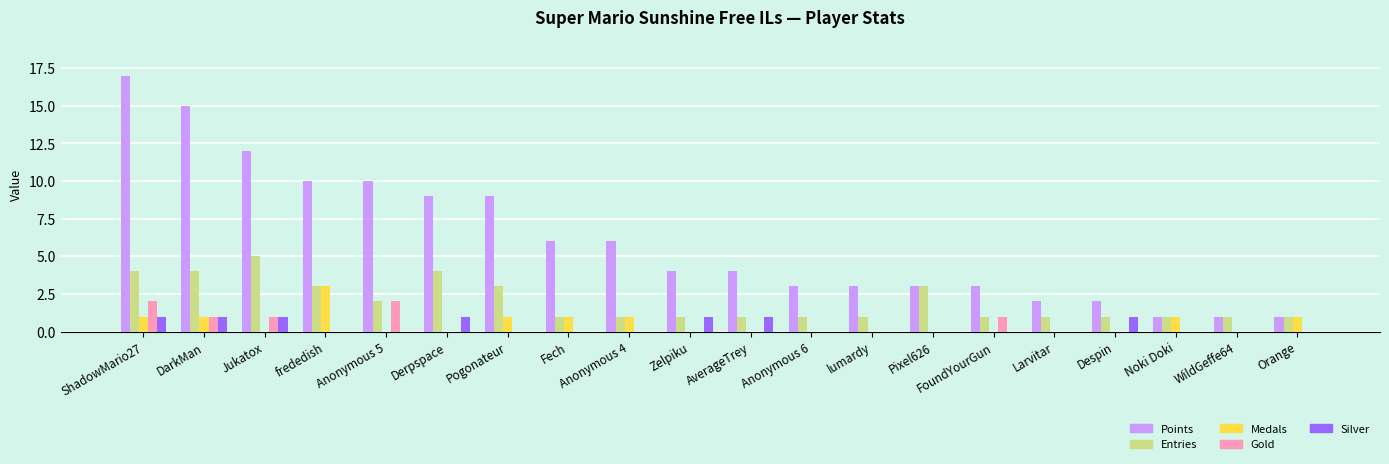

Reading left to right, transcribe all the data shown in this chart.

Points: ShadowMario27=17	DarkMan=15	Jukatox=12	frededish=10	Anonymous 5=10	Derpspace=9	Pogonateur=9	Fech=6	Anonymous 4=6	Zelpiku=4	AverageTrey=4	Anonymous 6=3	lumardy=3	Pixel626=3	FoundYourGun=3	Larvitar=2	Despin=2	Noki Doki=1	WildGeffe64=1	Orange=1
Entries: ShadowMario27=4	DarkMan=4	Jukatox=5	frededish=3	Anonymous 5=2	Derpspace=4	Pogonateur=3	Fech=1	Anonymous 4=1	Zelpiku=1	AverageTrey=1	Anonymous 6=1	lumardy=1	Pixel626=3	FoundYourGun=1	Larvitar=1	Despin=1	Noki Doki=1	WildGeffe64=1	Orange=1
Medals: ShadowMario27=1	DarkMan=1	Jukatox=0	frededish=3	Anonymous 5=0	Derpspace=0	Pogonateur=1	Fech=1	Anonymous 4=1	Zelpiku=0	AverageTrey=0	Anonymous 6=0	lumardy=0	Pixel626=0	FoundYourGun=0	Larvitar=0	Despin=0	Noki Doki=1	WildGeffe64=0	Orange=1
Gold: ShadowMario27=2	DarkMan=1	Jukatox=1	frededish=0	Anonymous 5=2	Derpspace=0	Pogonateur=0	Fech=0	Anonymous 4=0	Zelpiku=0	AverageTrey=0	Anonymous 6=0	lumardy=0	Pixel626=0	FoundYourGun=1	Larvitar=0	Despin=0	Noki Doki=0	WildGeffe64=0	Orange=0
Silver: ShadowMario27=1	DarkMan=1	Jukatox=1	frededish=0	Anonymous 5=0	Derpspace=1	Pogonateur=0	Fech=0	Anonymous 4=0	Zelpiku=1	AverageTrey=1	Anonymous 6=0	lumardy=0	Pixel626=0	FoundYourGun=0	Larvitar=0	Despin=1	Noki Doki=0	WildGeffe64=0	Orange=0